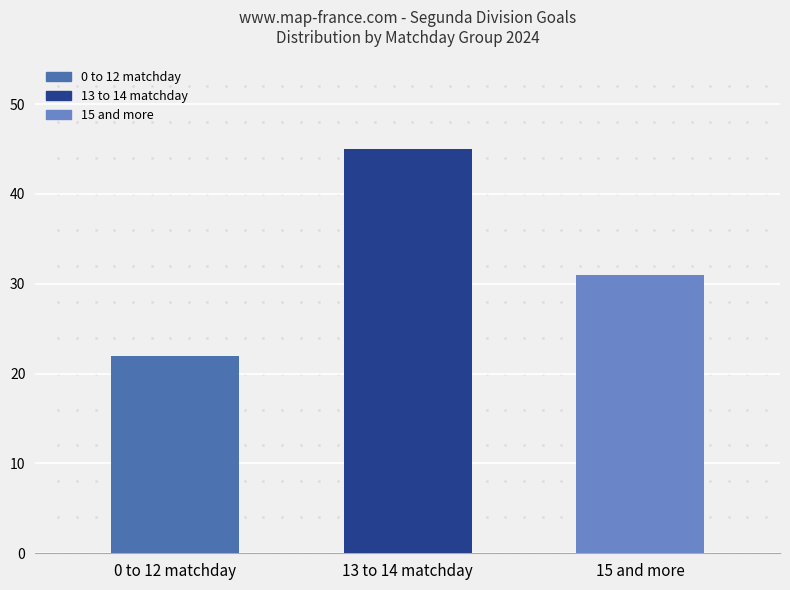

What is the difference between the values at 0 to 12 matchday and 15 and more?

9